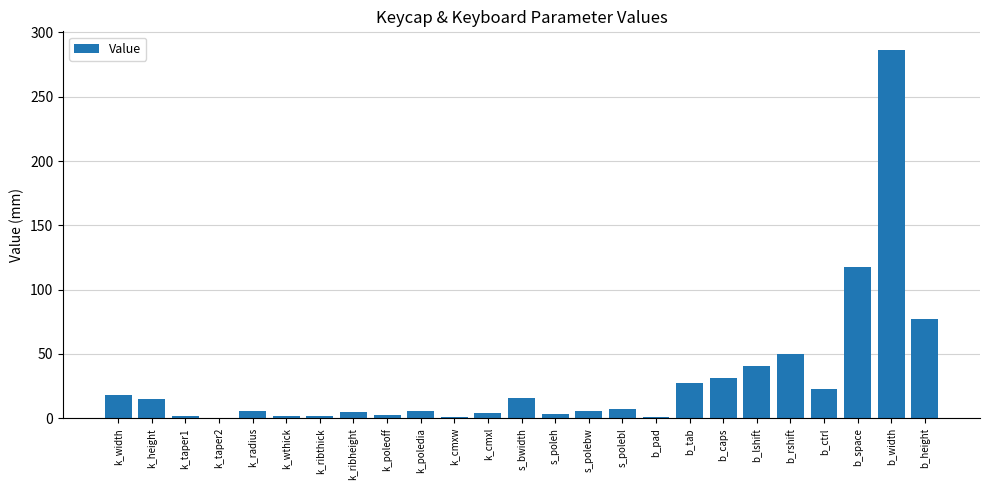

What is the sum of the values at k_taper1 and b_pad?

2.5